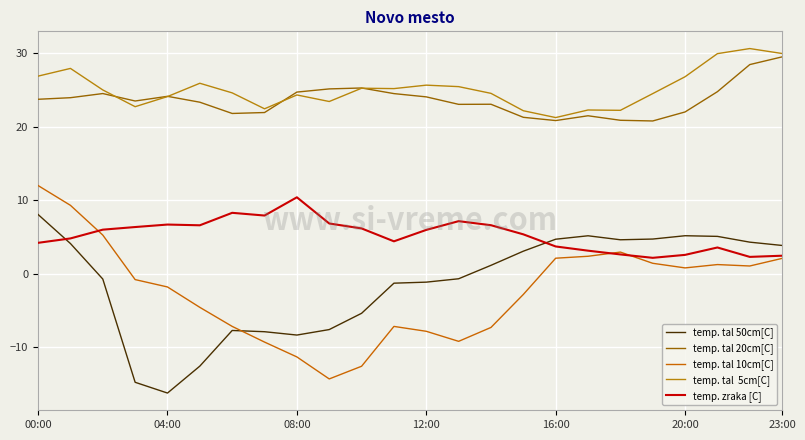

Does the chart have visible grid lines?

Yes